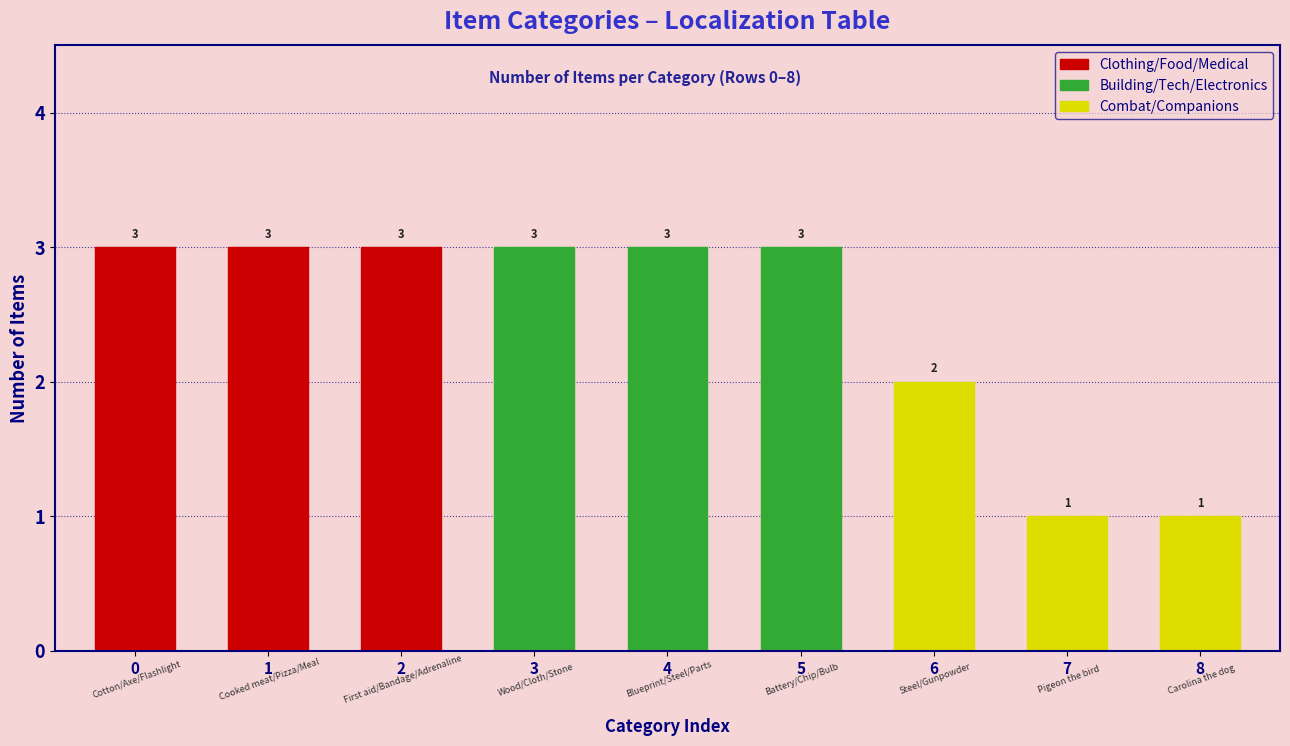

At which label is the value closest to 2?

Steel/Gunpowder